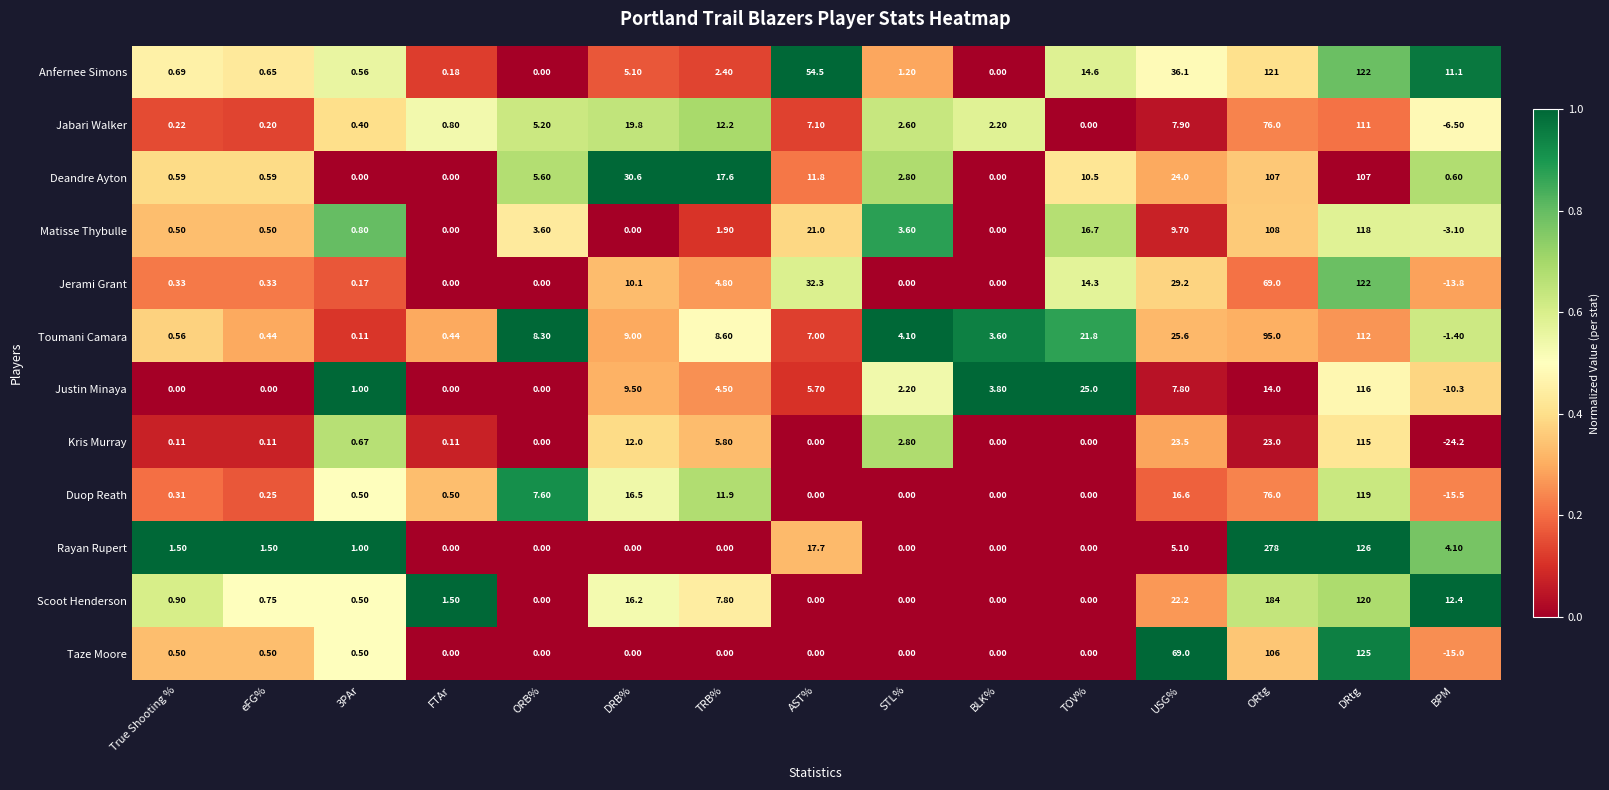

Which series has the widest spread of values?

Rayan Rupert